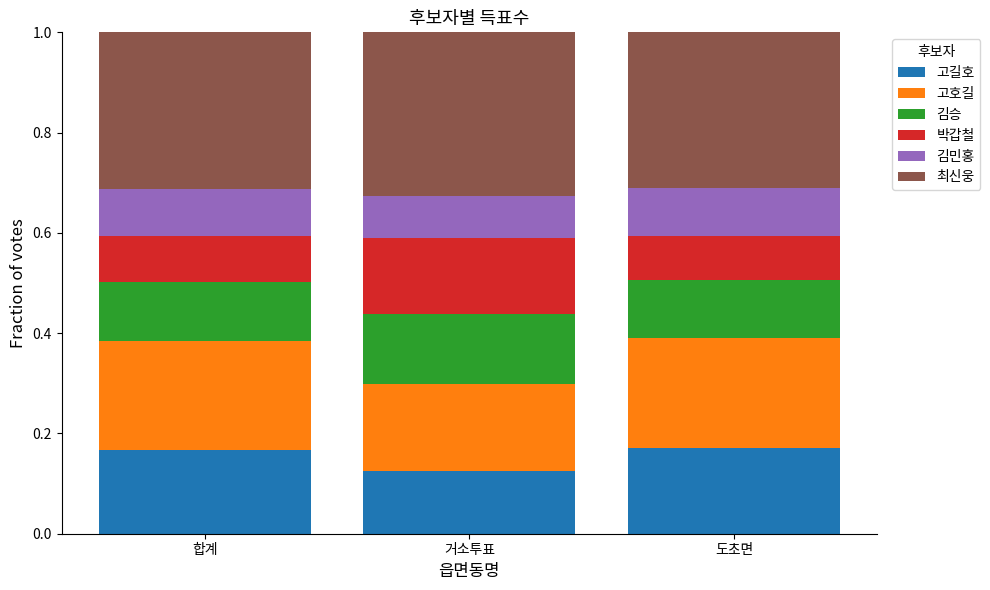

What are all the series names shown in the legend?

고길호, 고호길, 김승, 박갑철, 김민홍, 최신웅